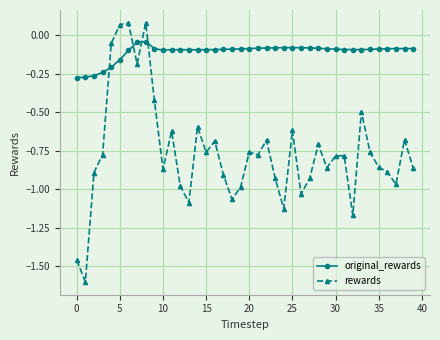

What is the lowest value of the rewards series?

-1.6